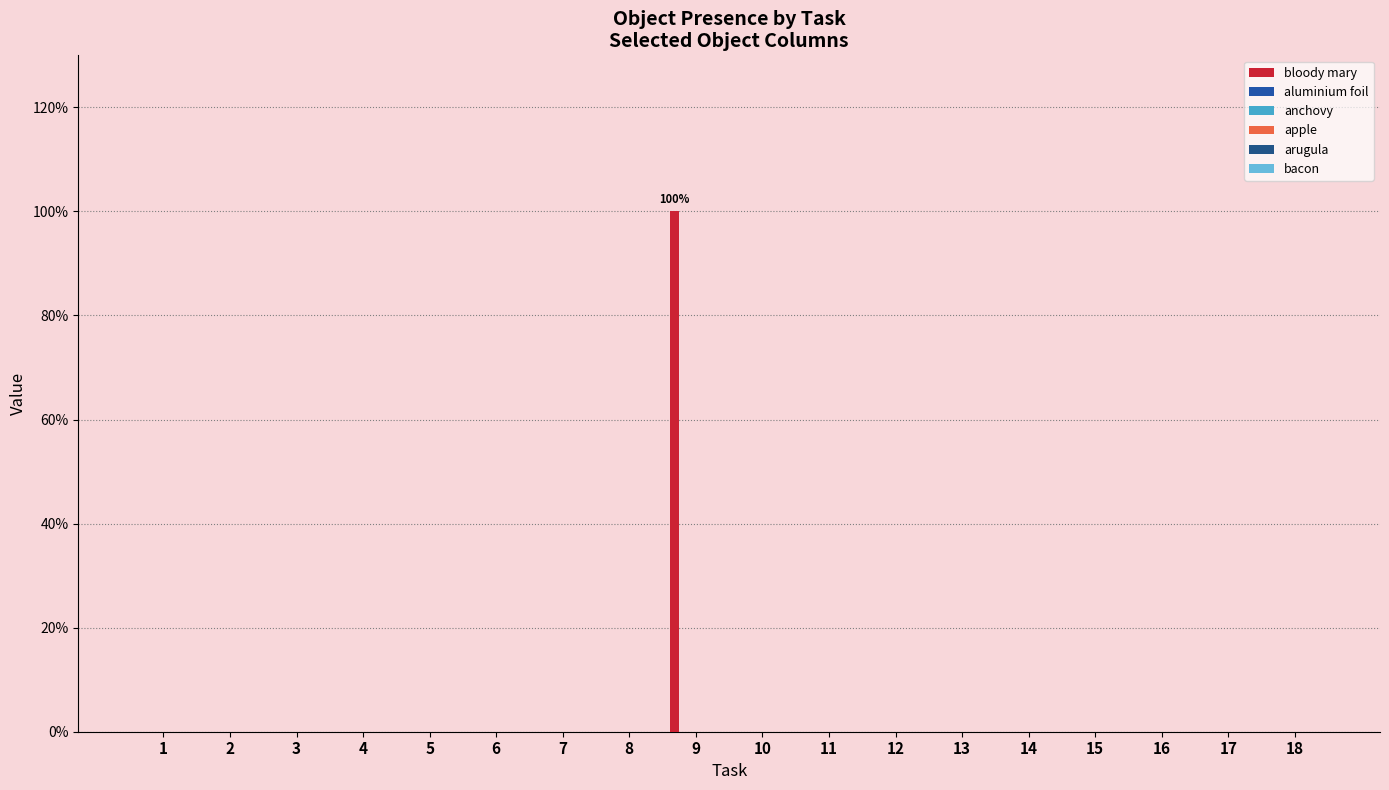

How many data points does each series have?

18